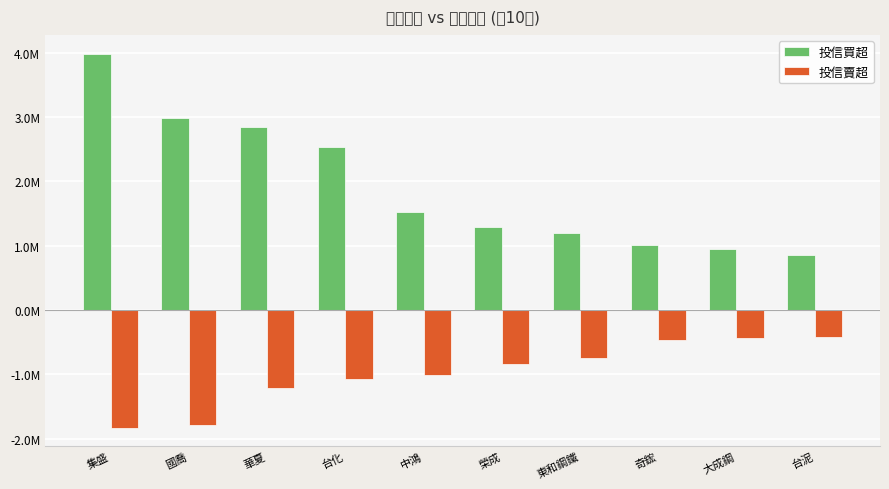

What is the lowest value of the 投信賣超 series?

-1828000